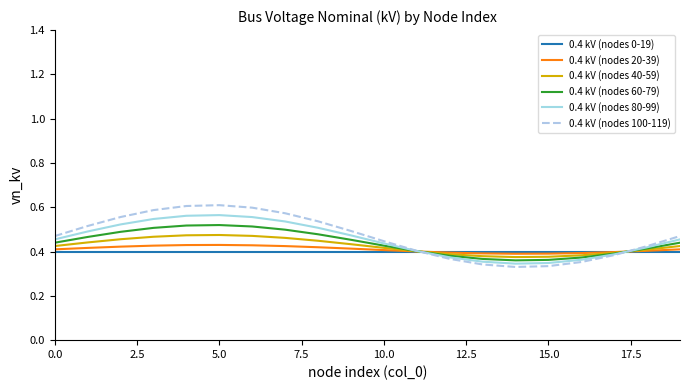

Which series has the widest spread of values?

0.4 kV (nodes 100-119)